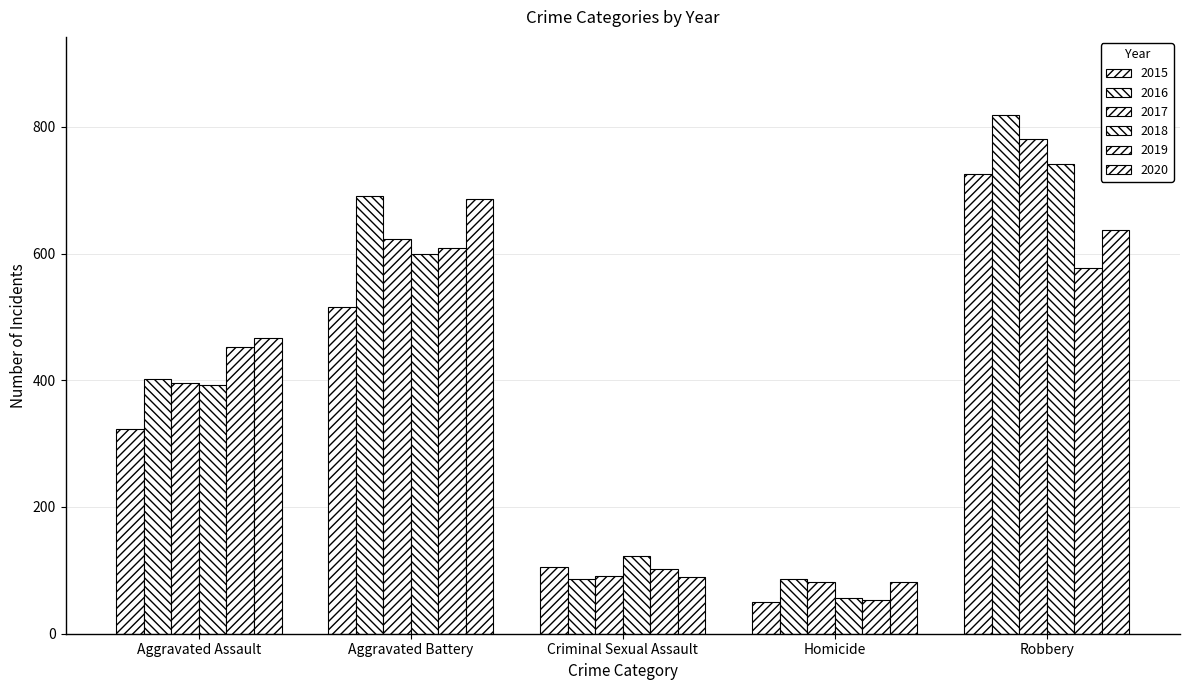

How many categories are shown in the chart?

5